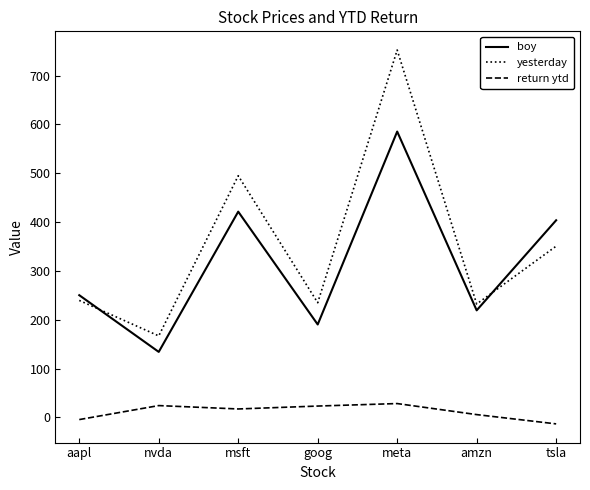

What is the highest value of the yesterday series?

752.5